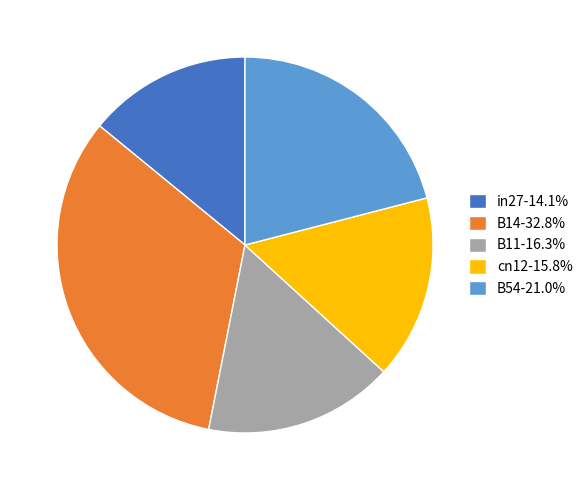

Do B54-21.0% and in27-14.1% together represent more than half of the pie?

No